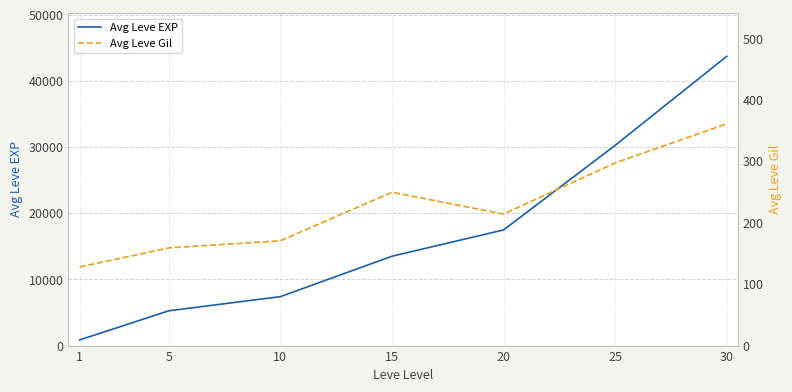

Which category has the lowest value in the Avg Leve EXP series?

1